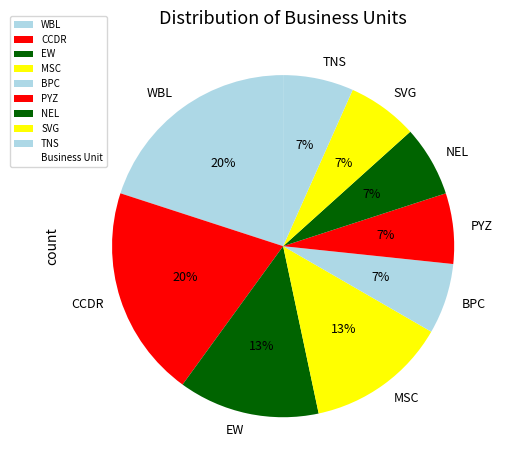

Does any single category account for the majority?

No